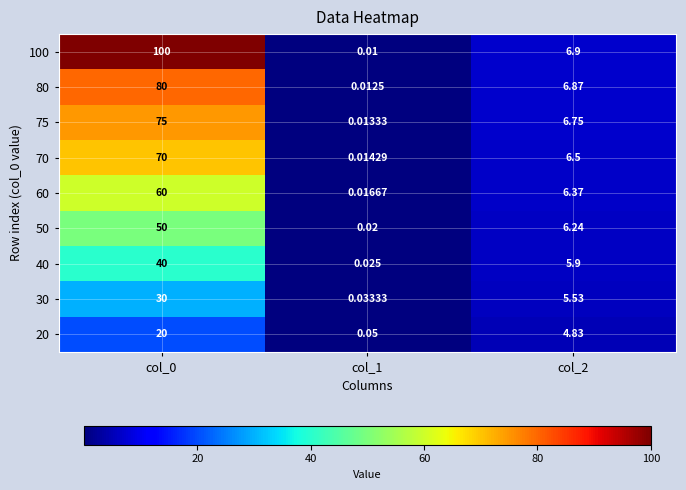

How many distinct data groups are displayed?

9